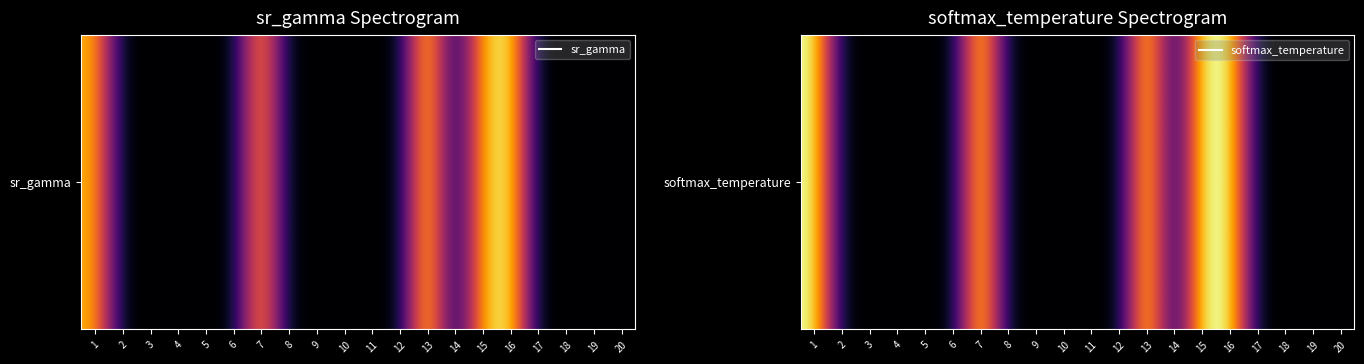

True or false: the data shows 1.0 at 16.

True